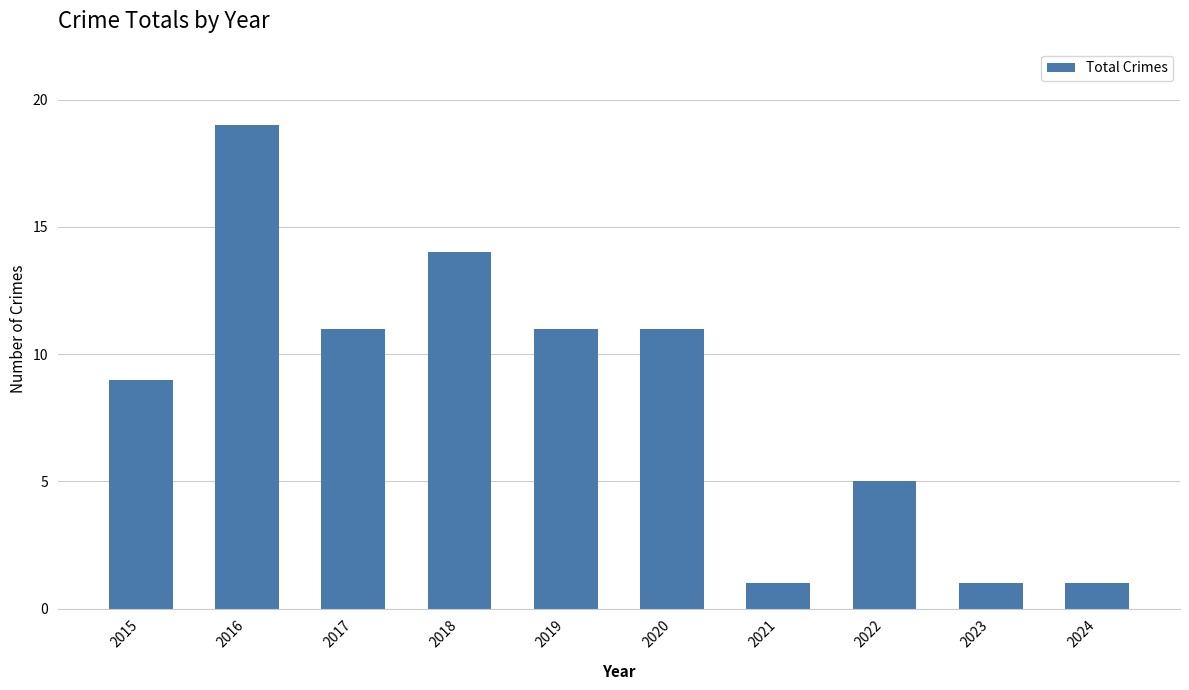

How many bars are there in total?

10